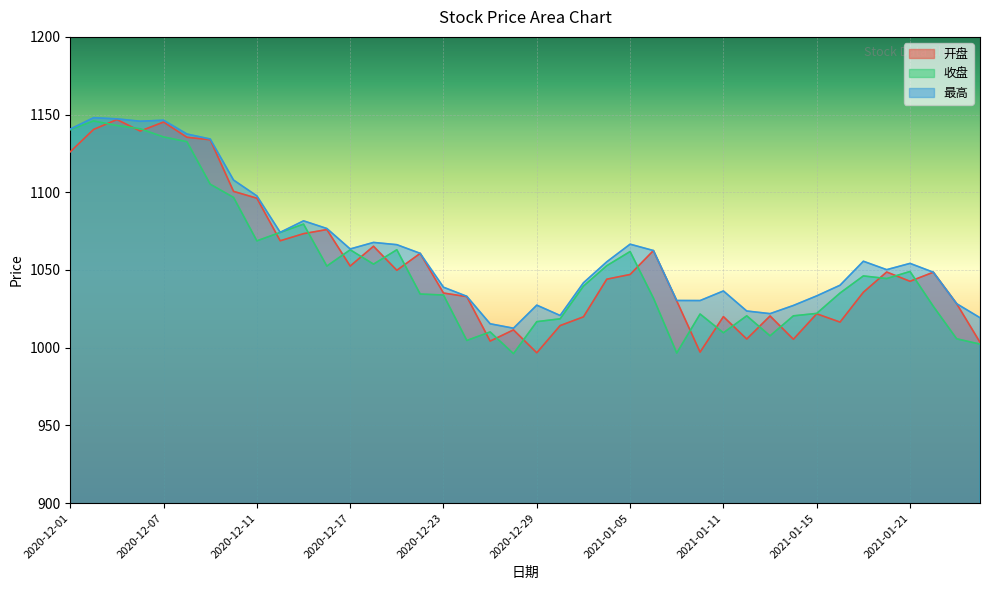

What is the difference between the 收盘 values at 2020-12-18 and 2021-01-21?

4.7